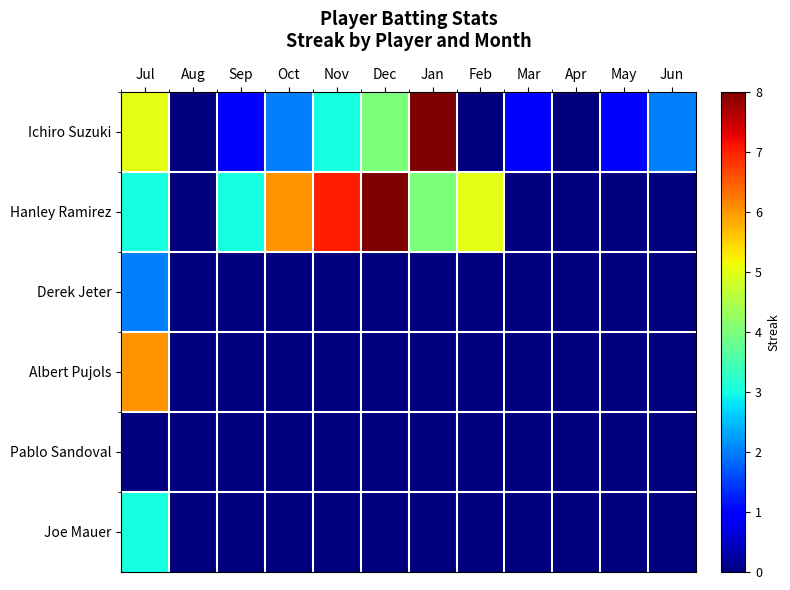

Which has a higher value, Oct or Feb?

Oct